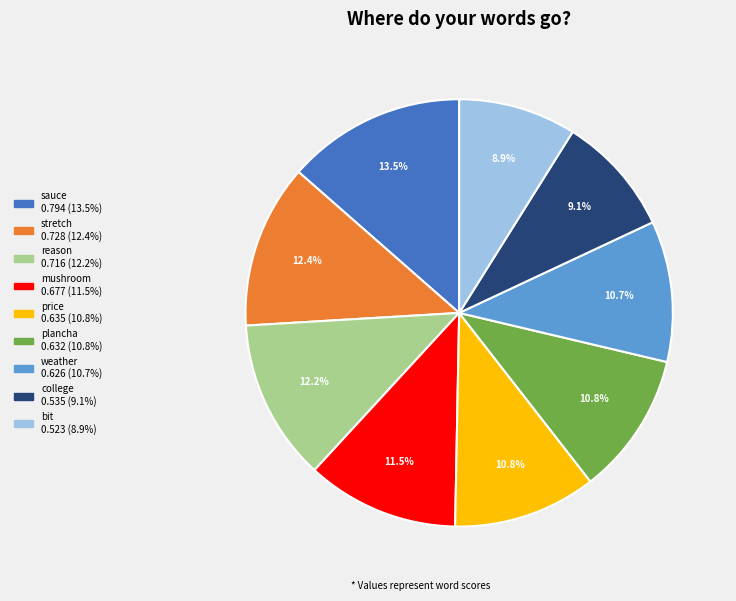

What percentage is NOT represented by plancha?

89.2%